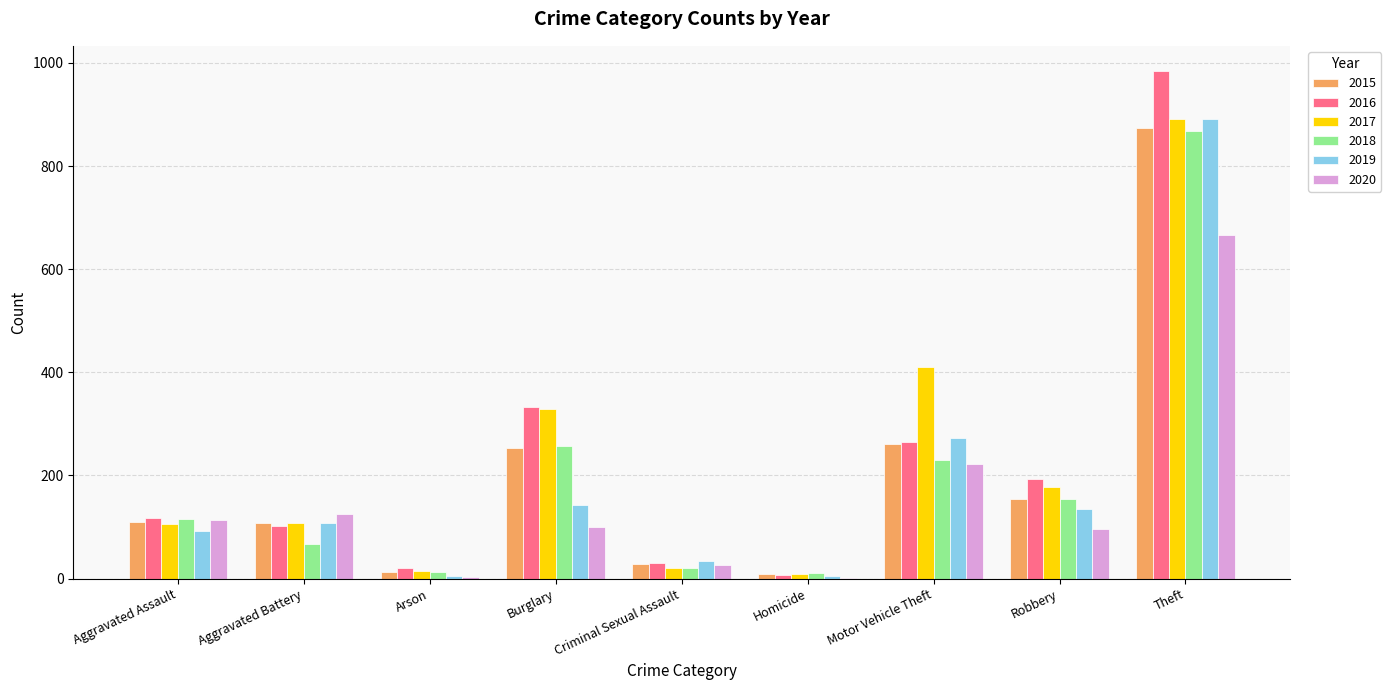

Which label corresponds to the largest value in the chart?

Theft